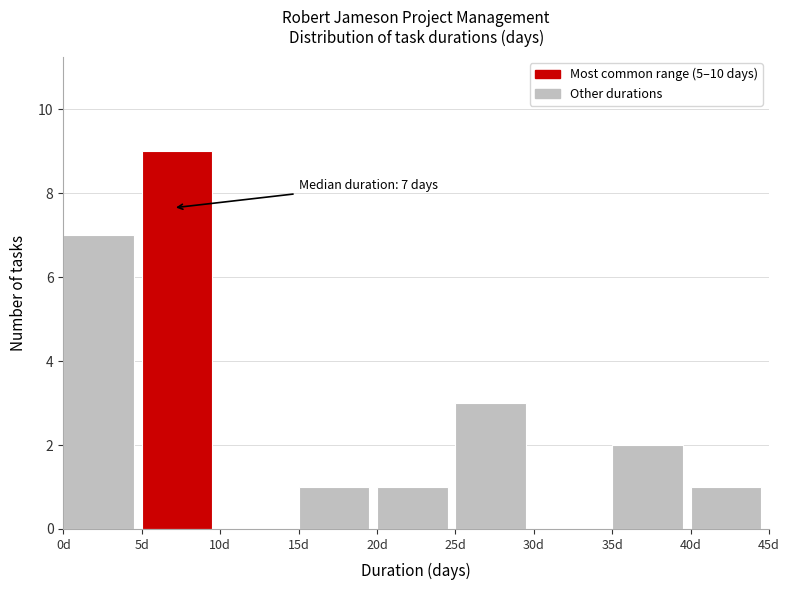

Over which range of the x-axis is the bar tallest?

5 to 10